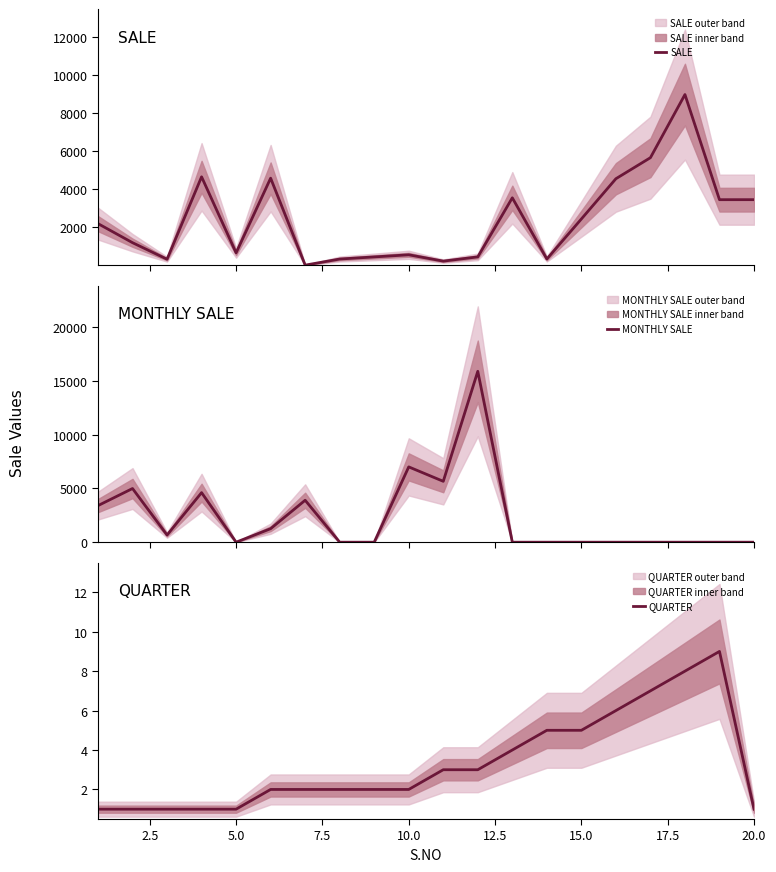

True or false: MONTHLY SALE and QUARTER intersect in this chart.

True